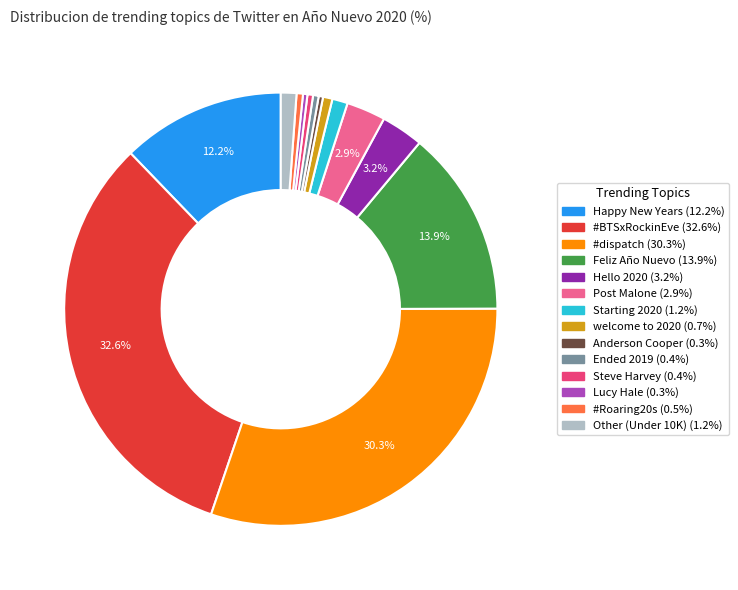

How many slices are in this pie chart?

14